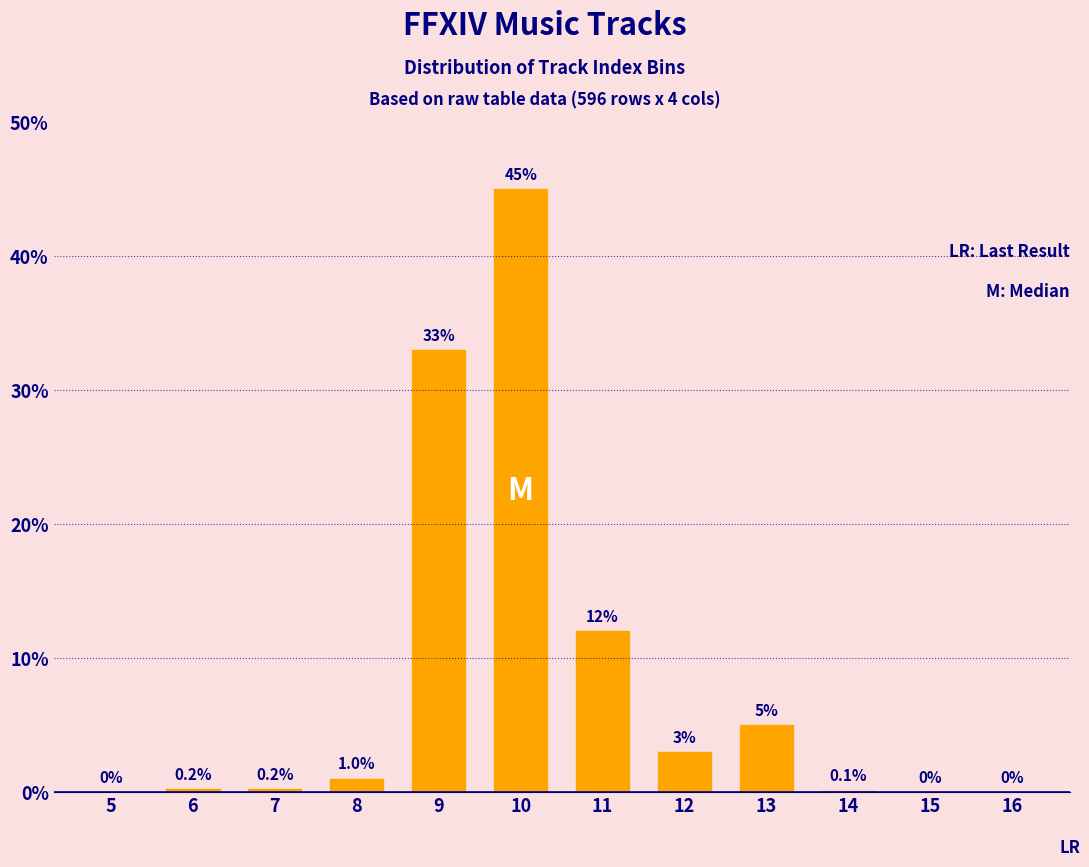

Reading left to right, extract all data points from this chart.

5=0.0	6=0.2	7=0.2	8=1.0	9=33.0	10=45.0	11=12.0	12=3.0	13=5.0	14=0.1	15=0.0	16=0.0